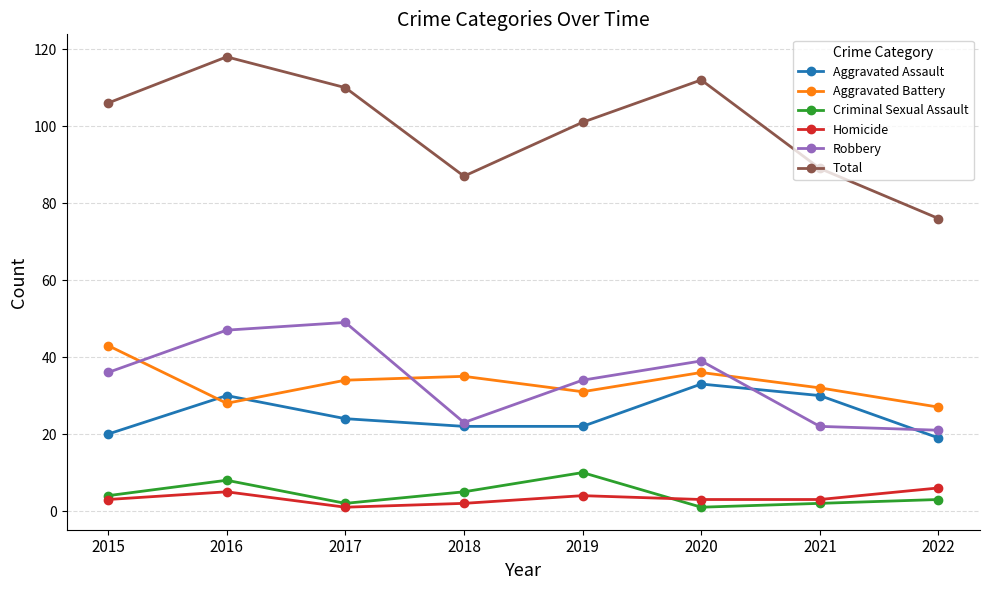

How many lines are shown in the chart?

6